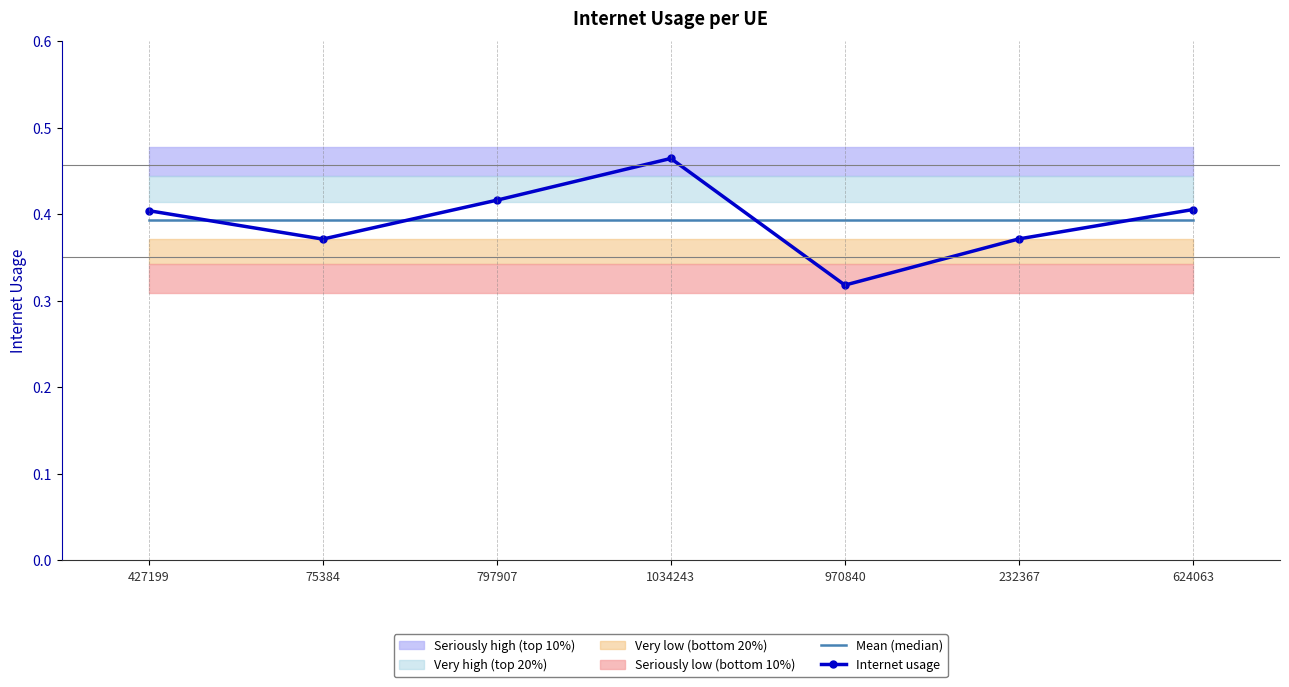

What is the label of the 6th point from the left?

232367